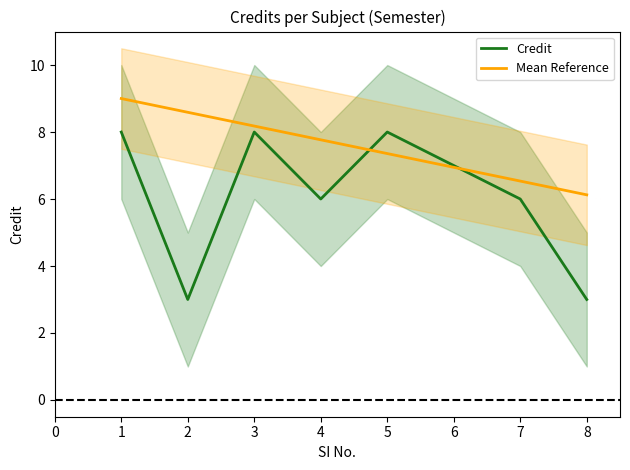

The value of Credit at 4 is 10.0. True or false?

False